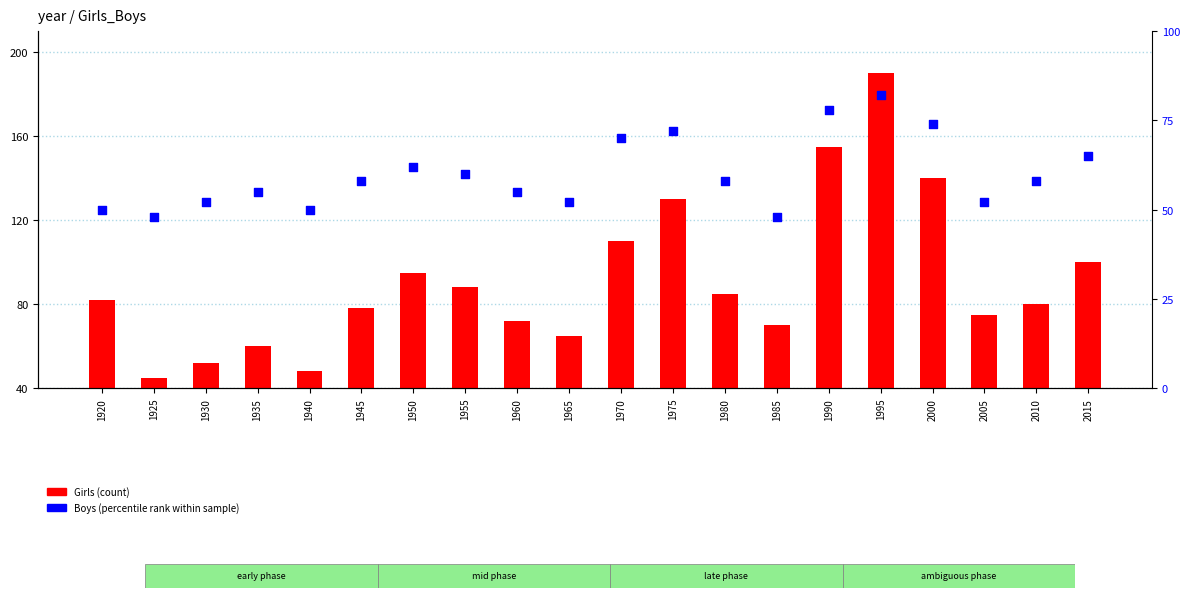

Is the value of Boys at 1980 greater than the value of Girls at 1930?

Yes